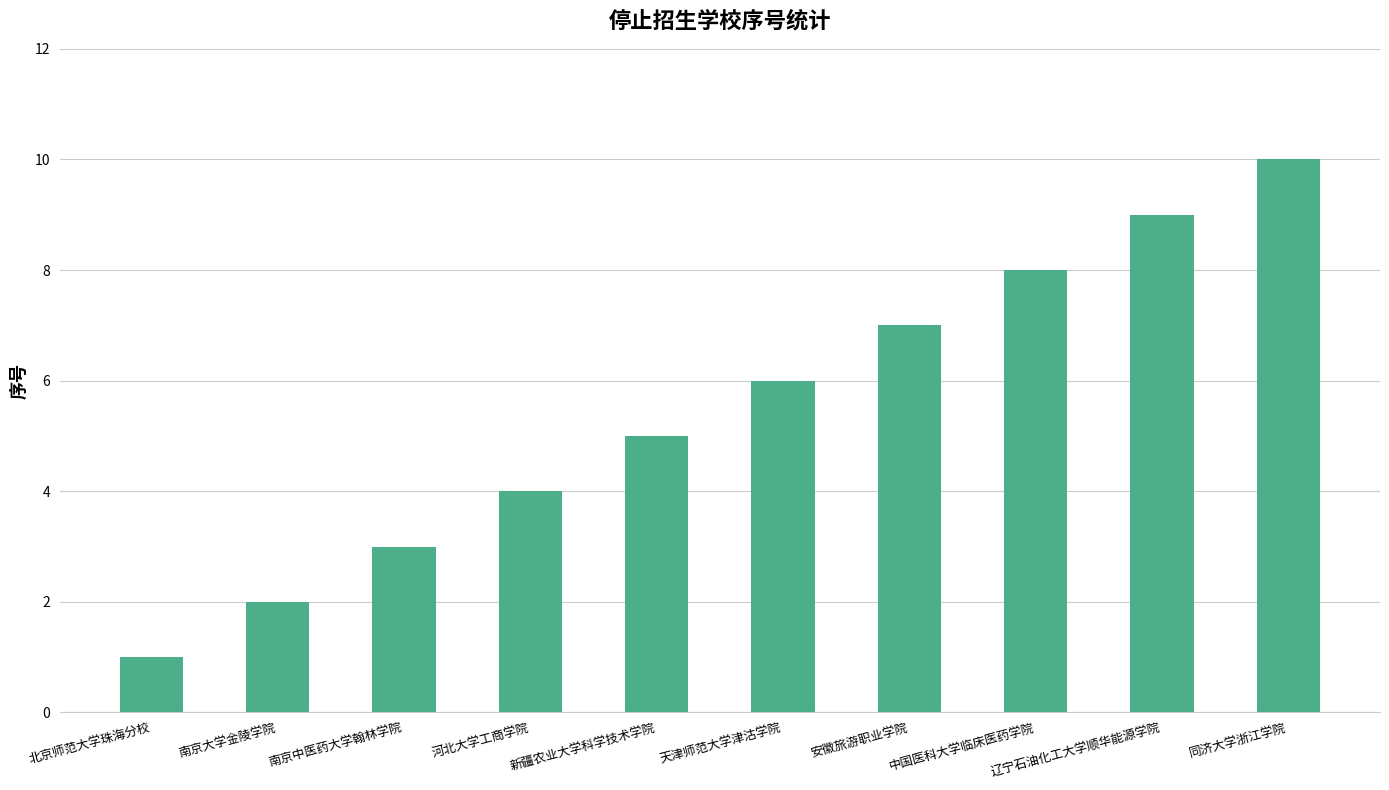

What is the difference between the second highest and minimum values?

8